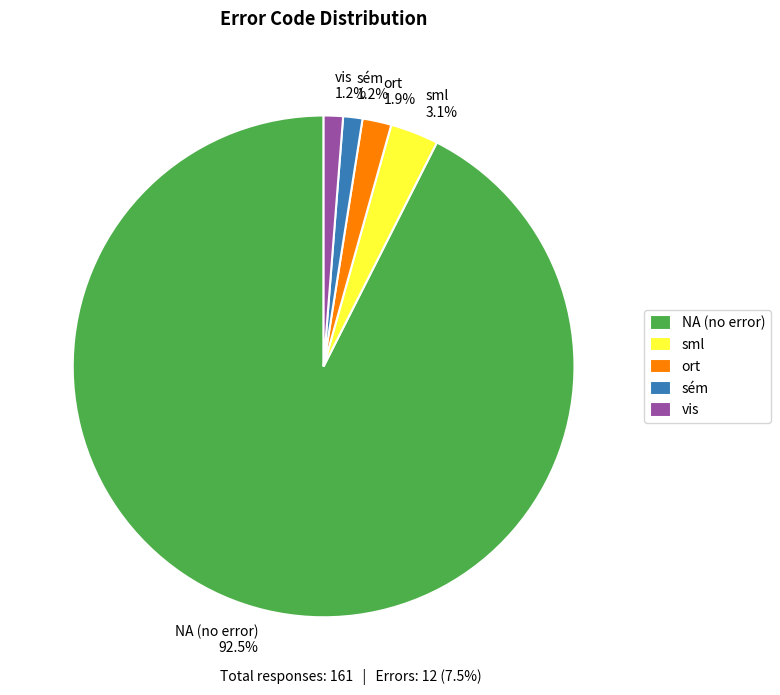

Which has a higher value, NA (no error) 92.5% or ort 1.9%?

NA (no error) 92.5%